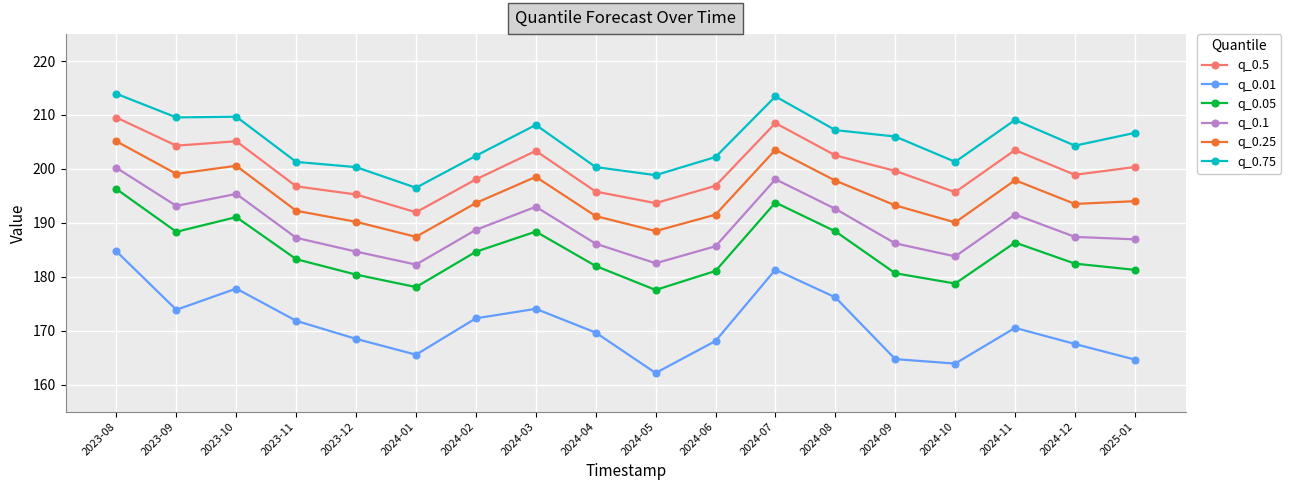

How many categories are shown in the chart?

18